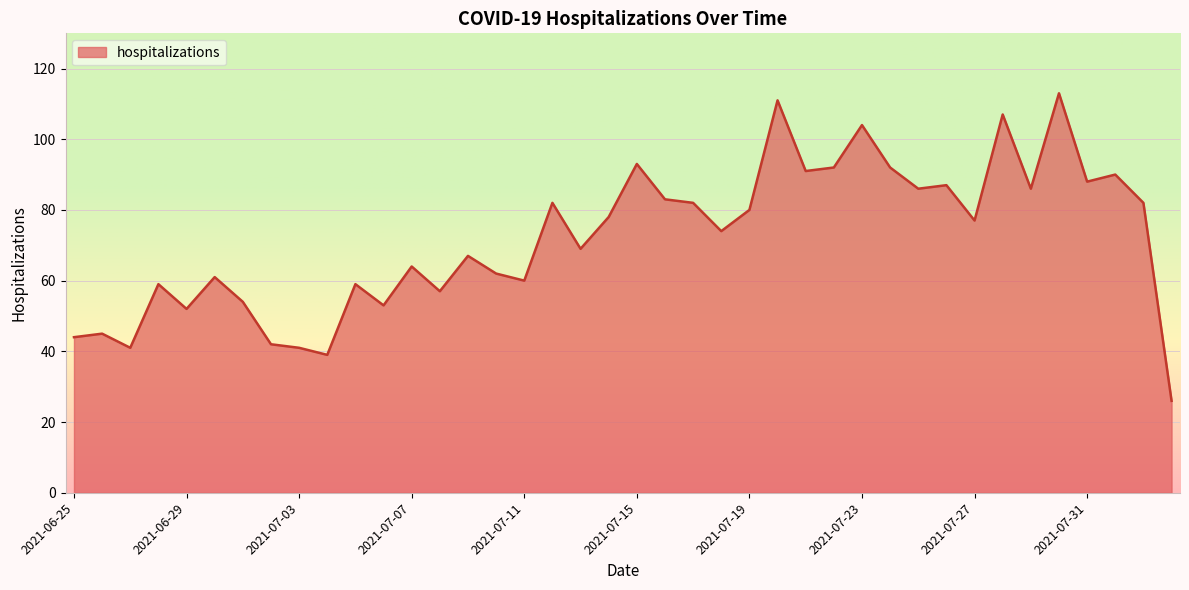

What is the difference between the maximum and minimum values?

87